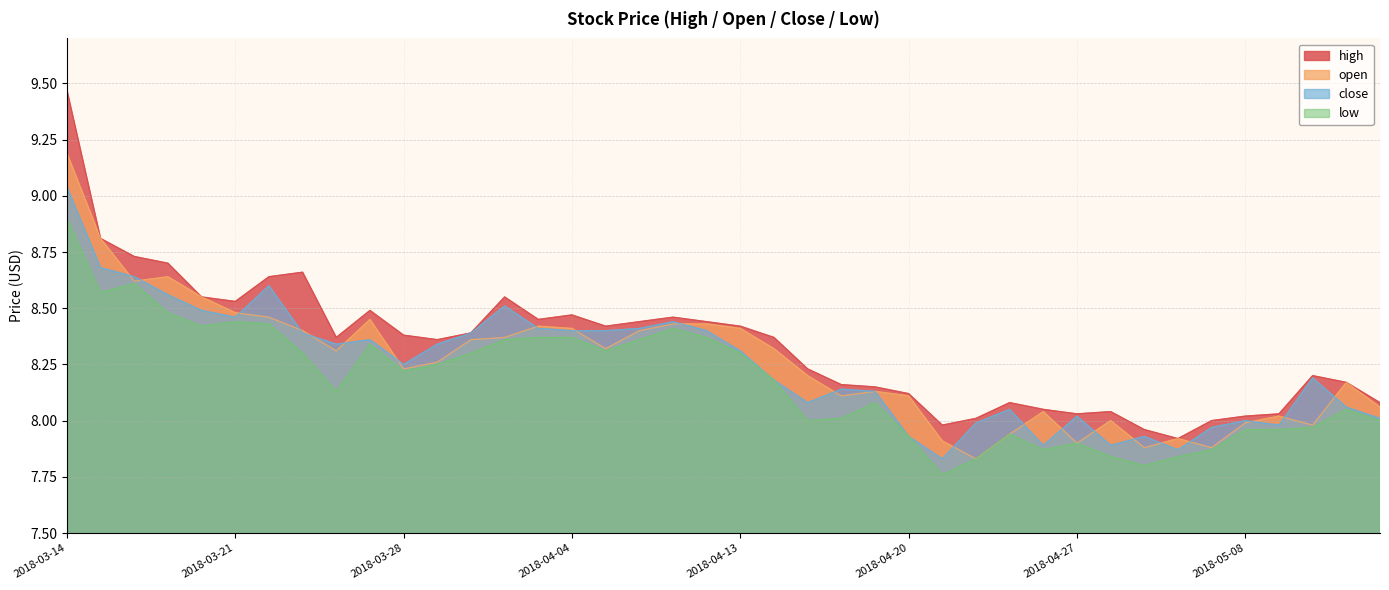

What position from the right is 2018-04-27?

10